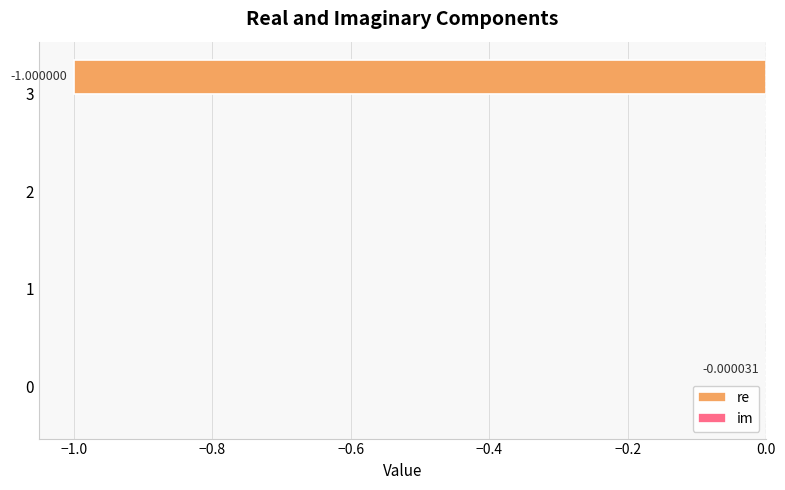

What is the change in value from 0 to 3?

-1.0